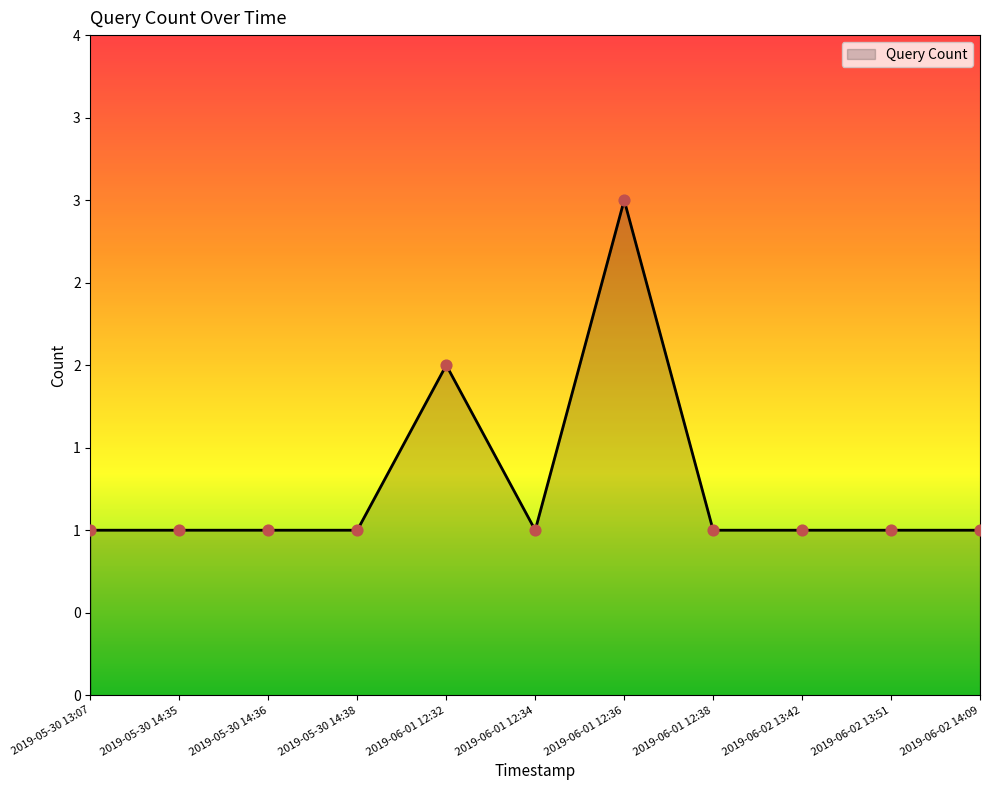

Which has a higher value, 2019-06-01 12:38 or 2019-05-30 13:07?

2019-06-01 12:38